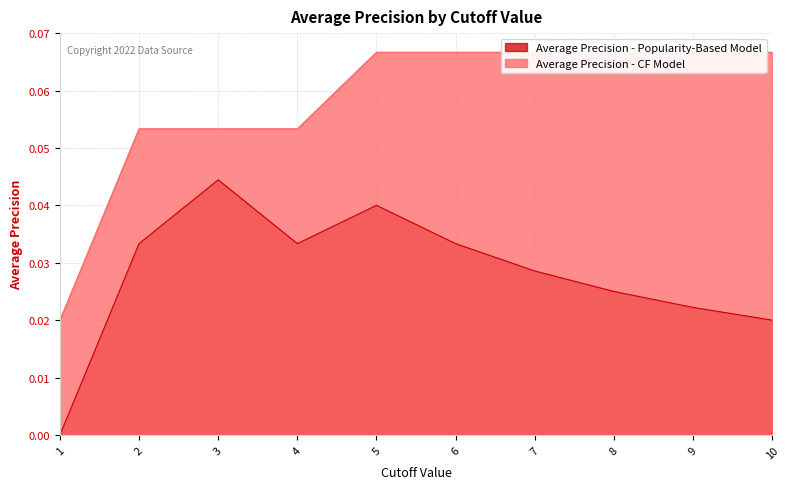

True or false: Average Precision - Popularity-Based Model has a value of 0.0 at 10.

False